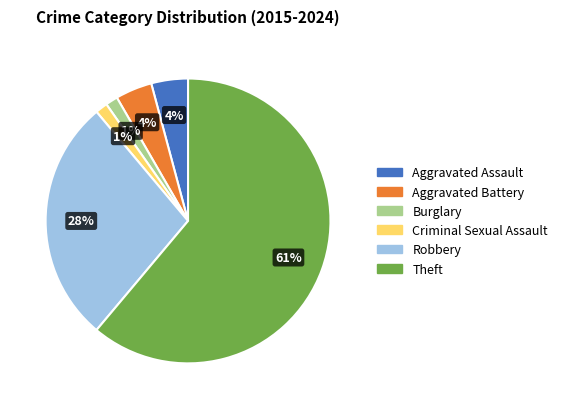

Which category has the biggest portion of the pie?

Theft